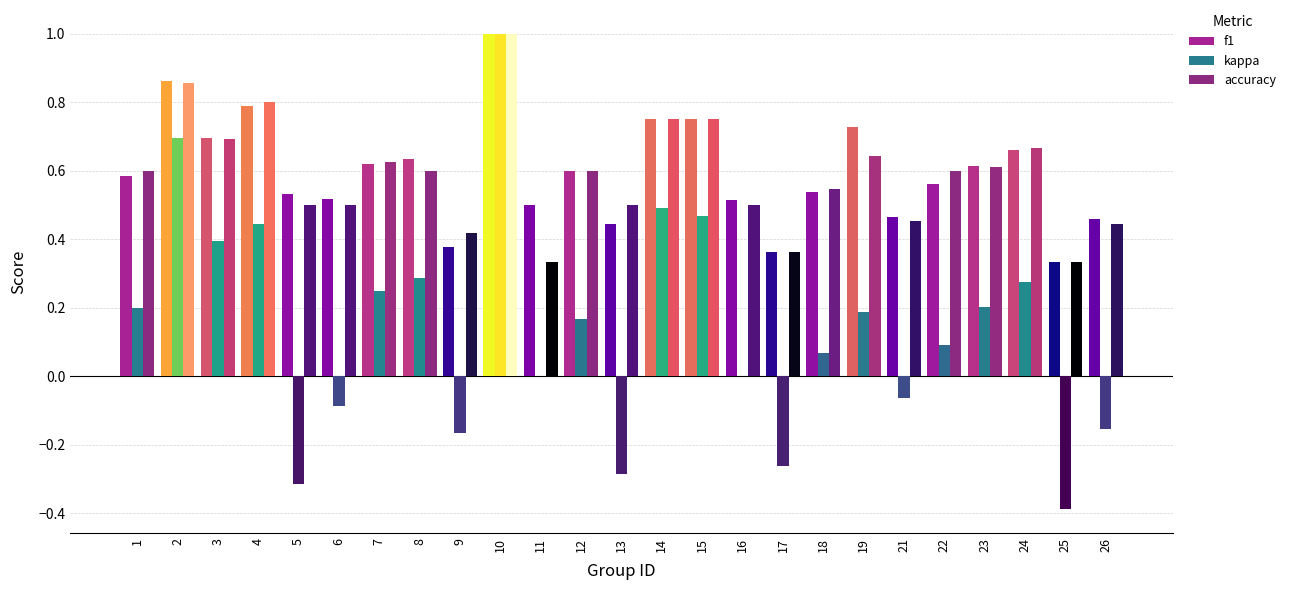

How many groups of bars are there?

25